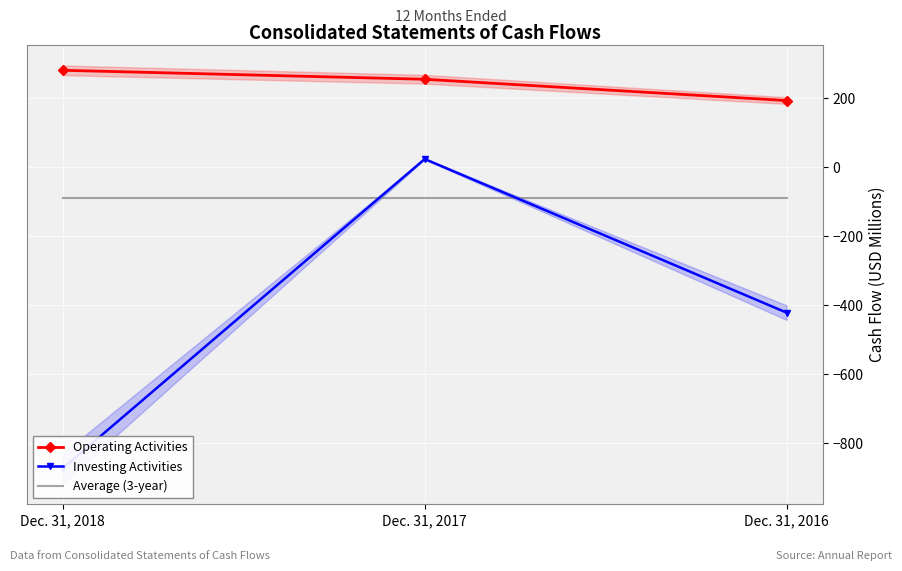

At Dec. 31, 2017, list the series in order from largest to smallest.

Operating Activities, Investing Activities, Average (3-year)